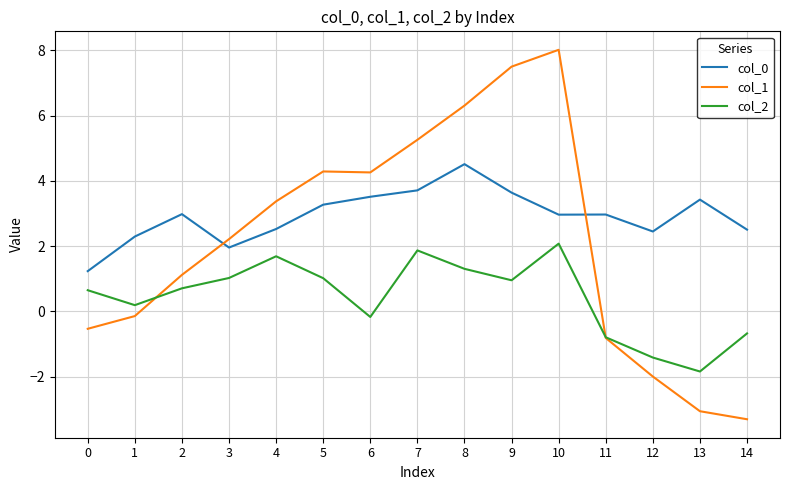

List the series in order of their overall mean, lowest first.

col_2, col_1, col_0